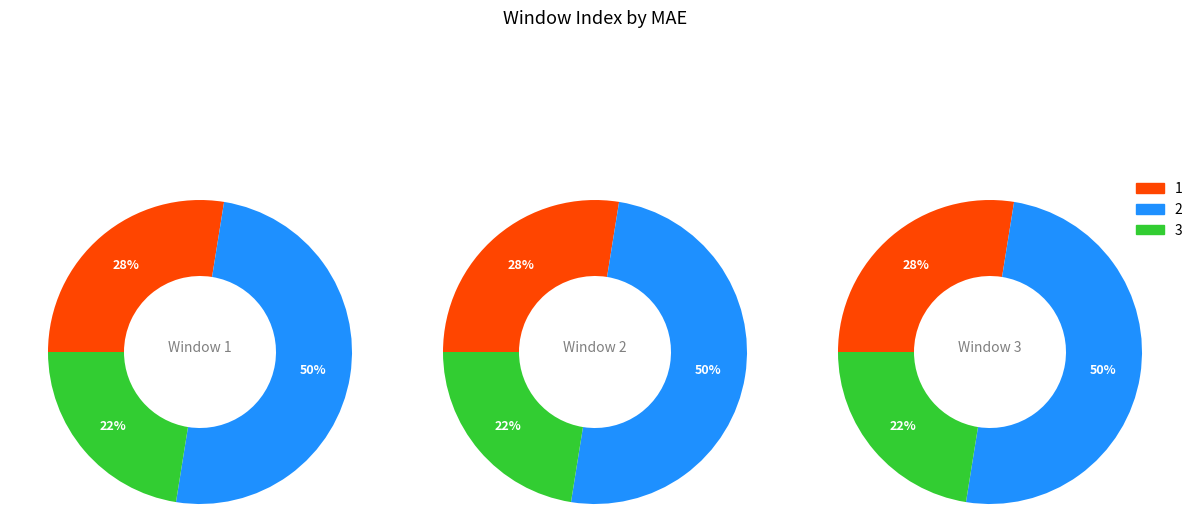

To the nearest percent, what percentage of the pie is 2?

50%